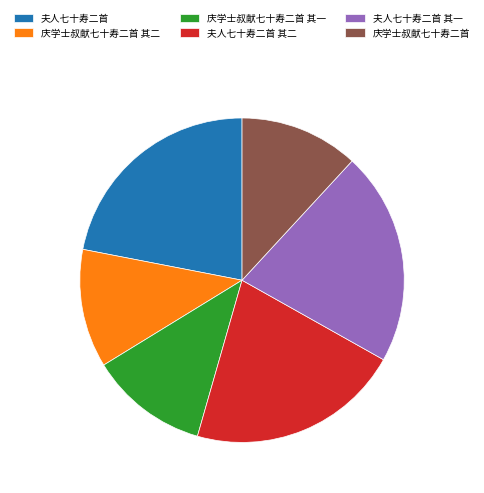

What is the largest slice in the pie chart?

夫人七十寿二首